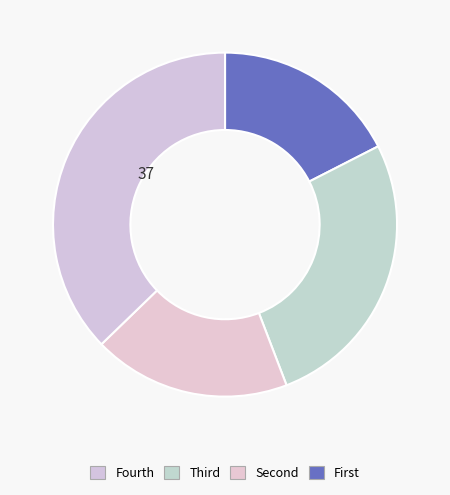

How many slices are in this pie chart?

4